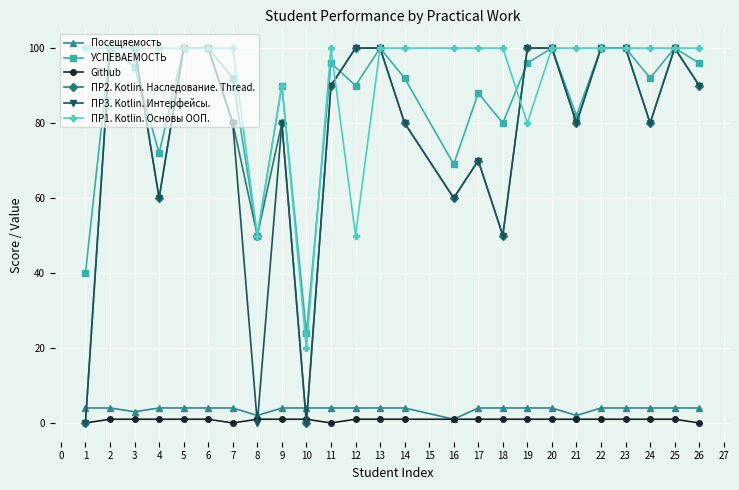

Is the value of Github at 22 greater than the value of ПР2. Kotlin. Наследование. Thread. at 18?

No